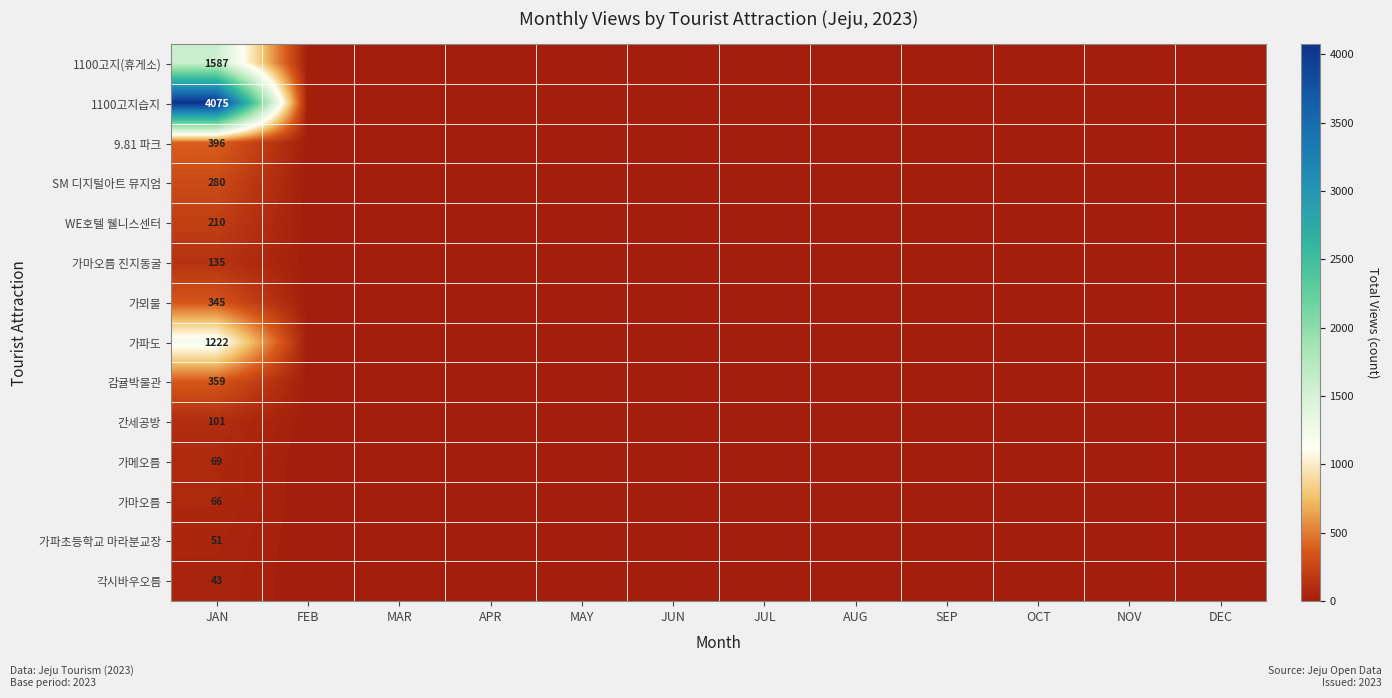

What is the maximum value shown in the chart?

4075